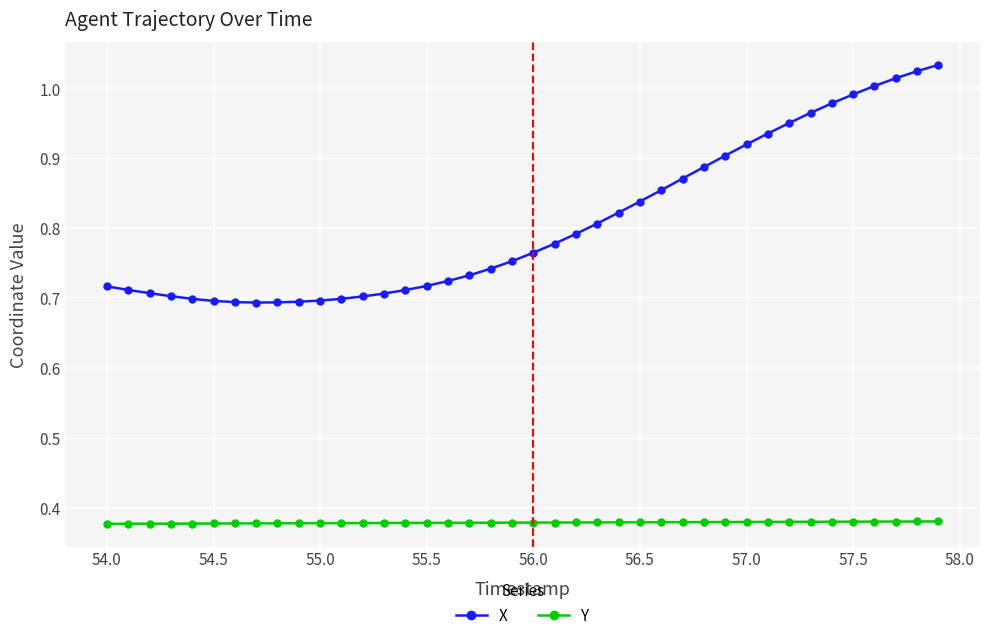

Rank the series by their maximum value, from highest to lowest.

X, Y